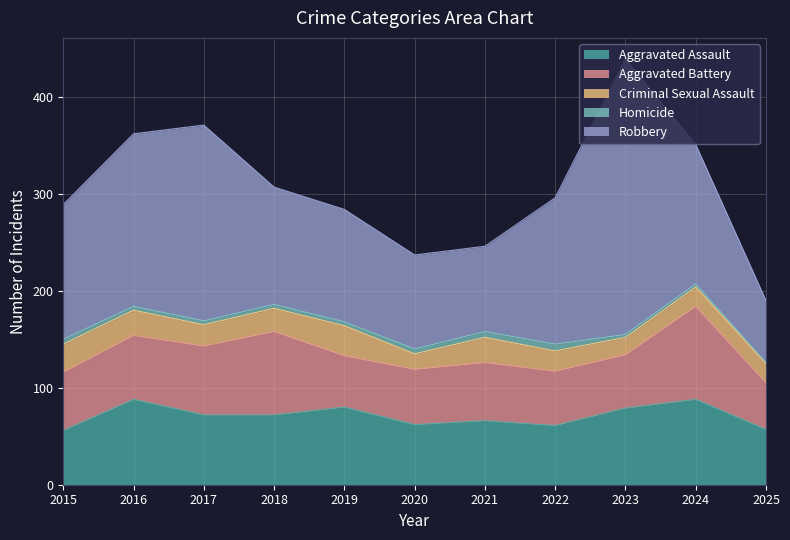

Rank the series at 2017 from lowest to highest value.

Homicide, Criminal Sexual Assault, Aggravated Battery, Aggravated Assault, Robbery